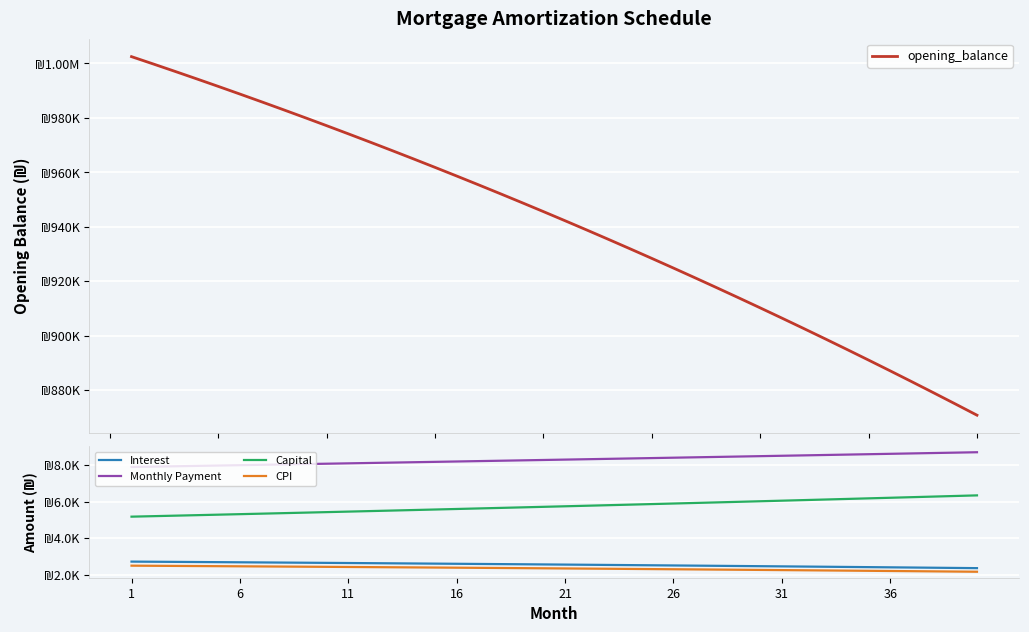

True or false: Monthly Payment has more than 2 points higher than both neighbors.

False